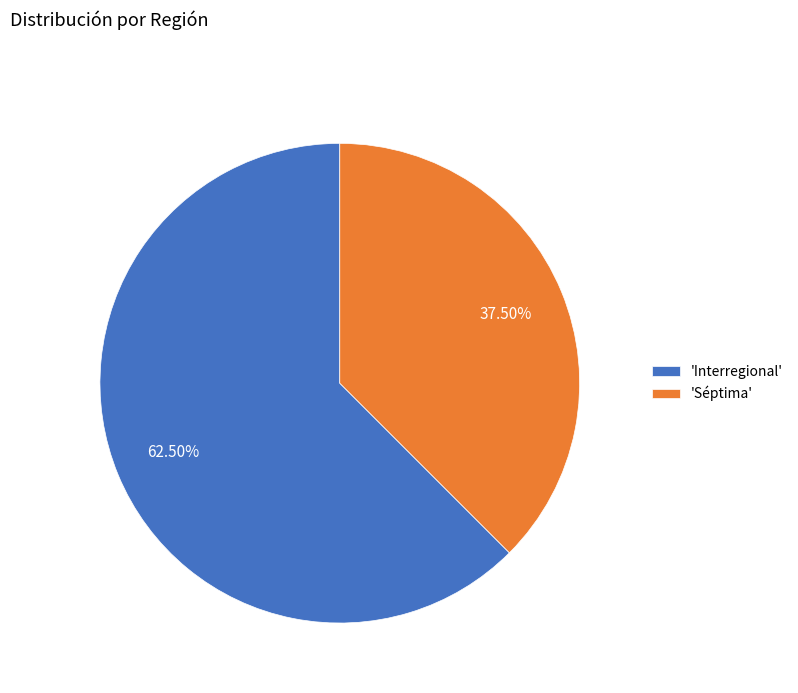

Rank the categories by value from lowest to highest.

'Séptima', 'Interregional'